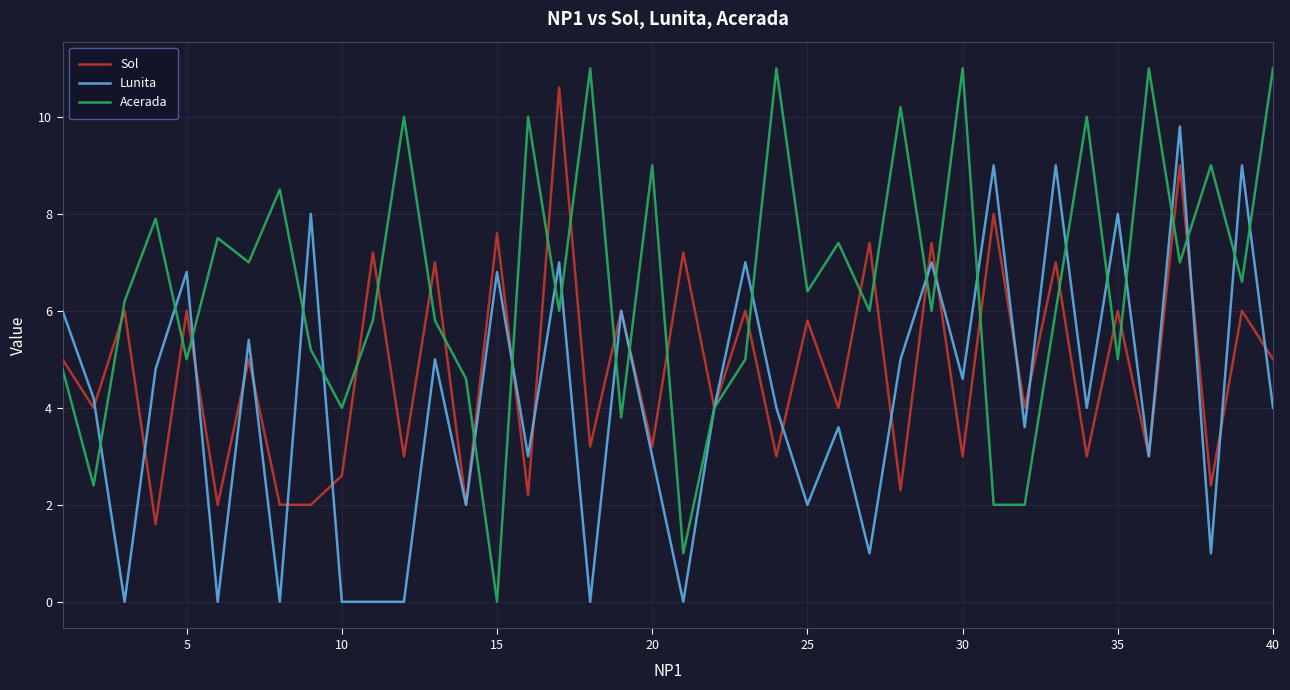

How many positive values does the Acerada series have?

39